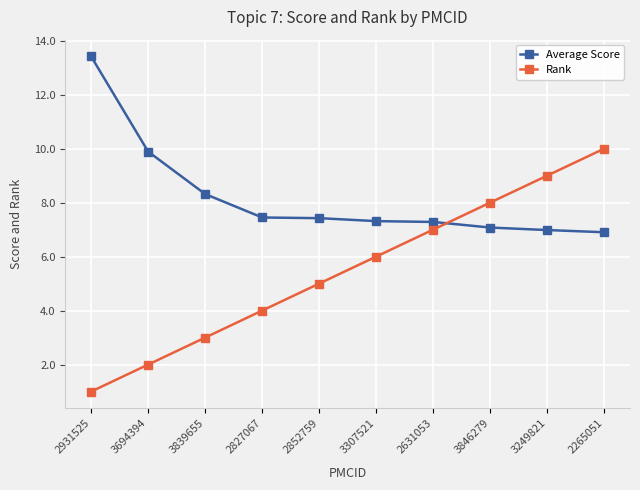

What is the value of the Average Score point at the 6th from the left?

7.3